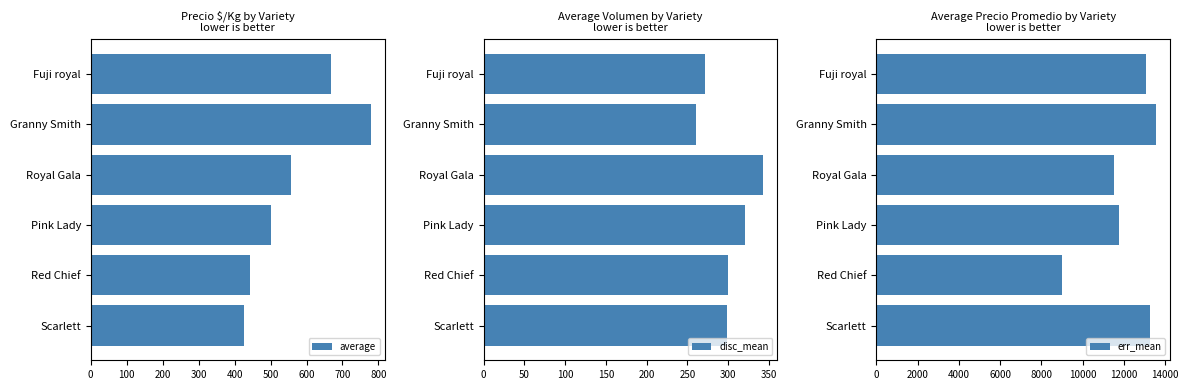

What is the highest value of the average series?

778